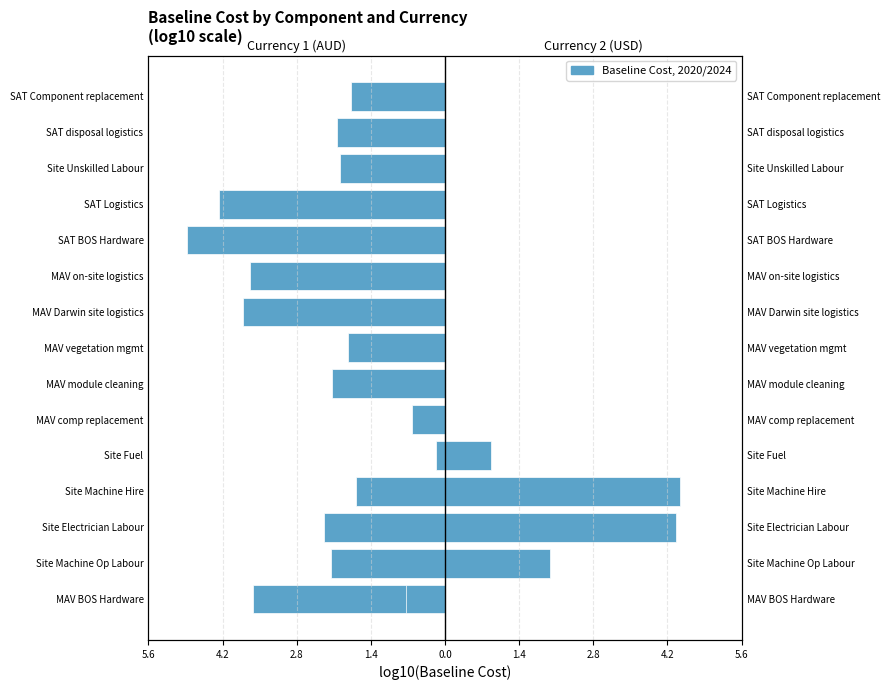

Does the chart contain any negative values?

Yes